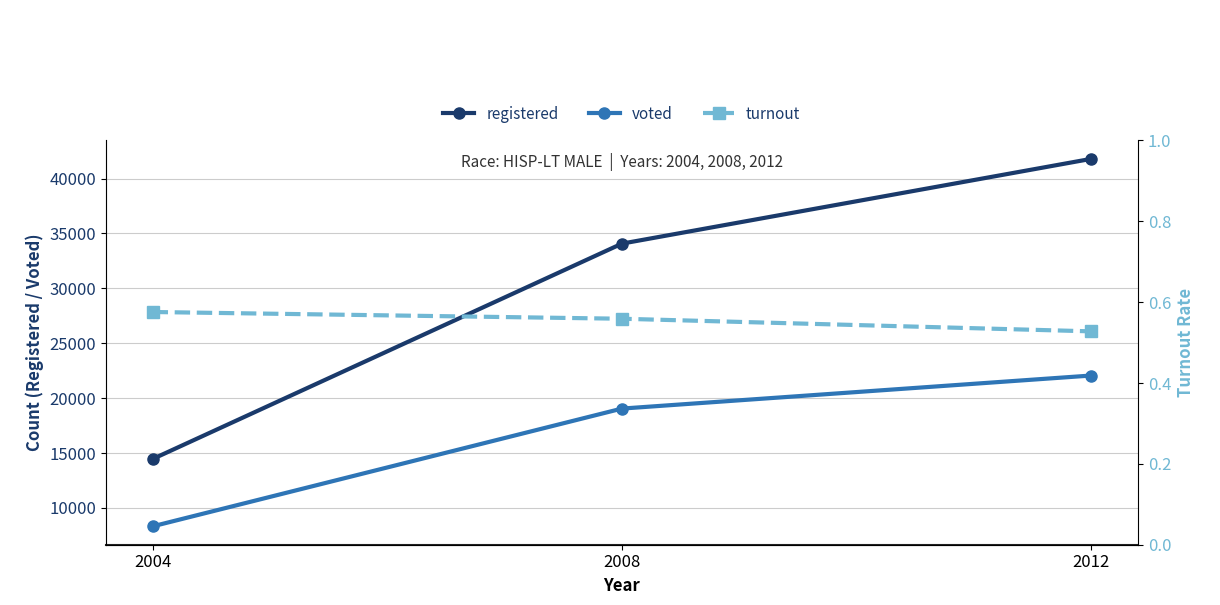

What is the smallest value displayed?

0.5